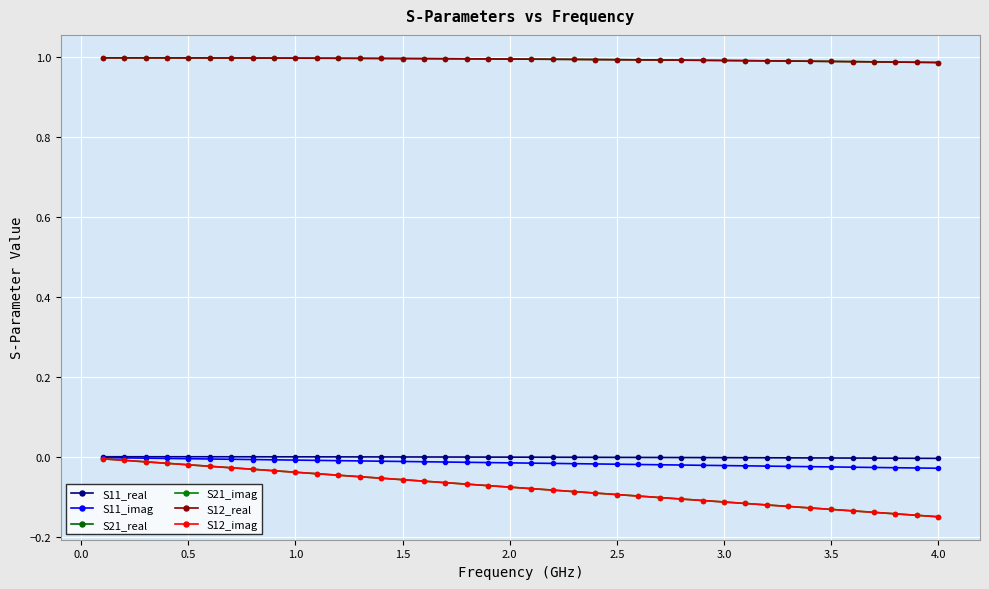

True or false: S21_imag and S12_real cross at least once.

False